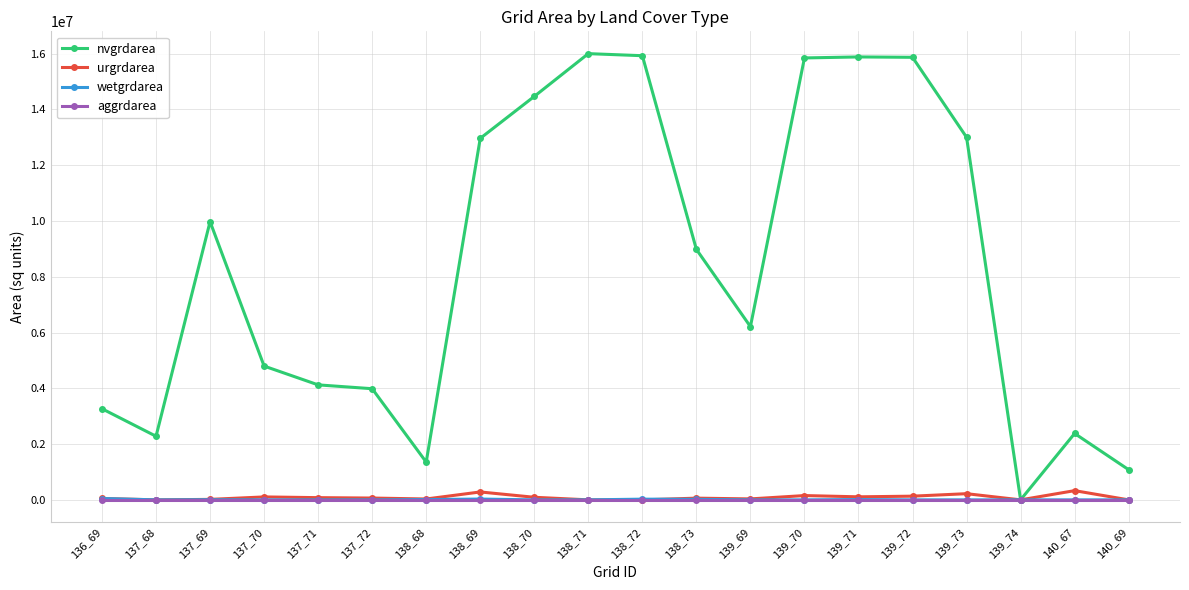

Is the value of nvgrdarea at 137_68 greater than the value of aggrdarea at 140_69?

Yes